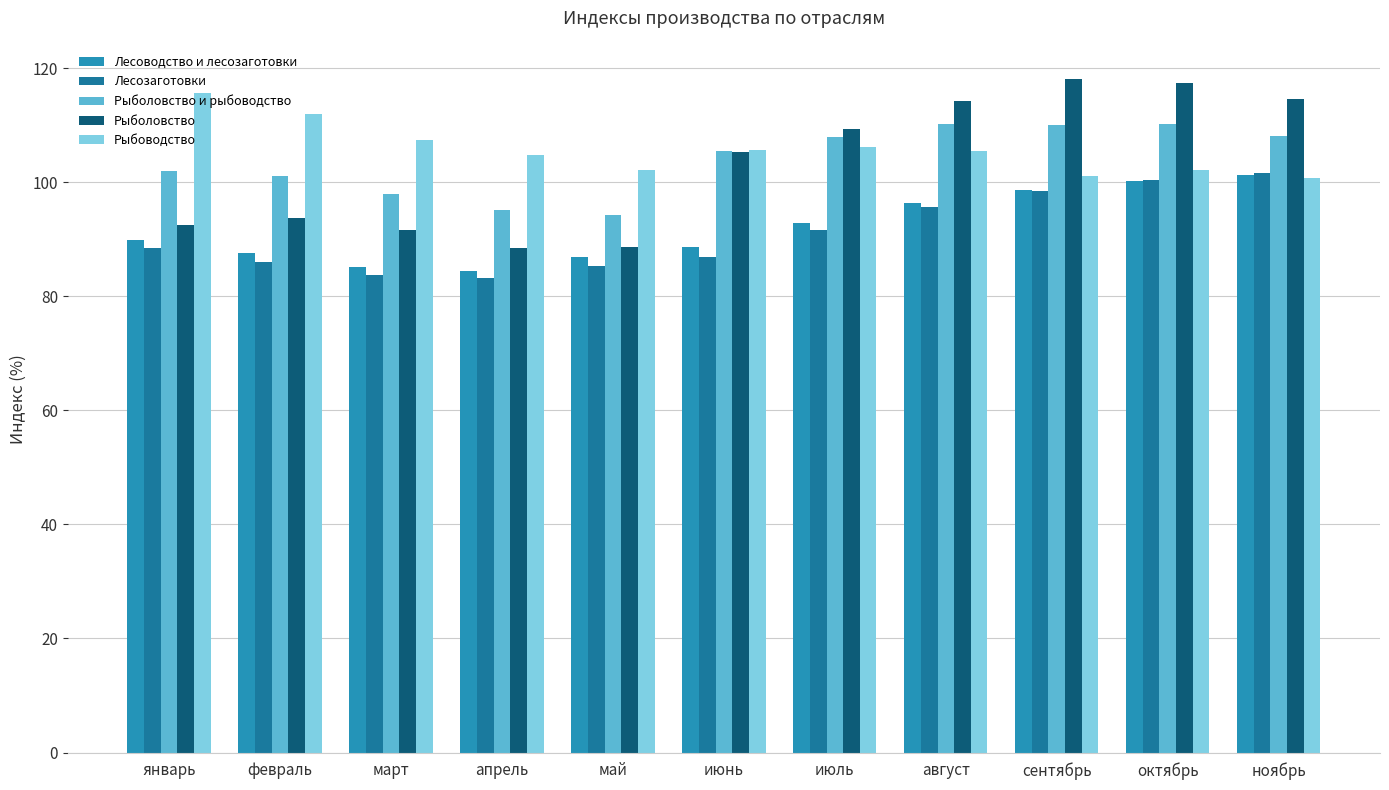

What is the difference between the second highest and minimum values in the Рыбоводство series?

11.2